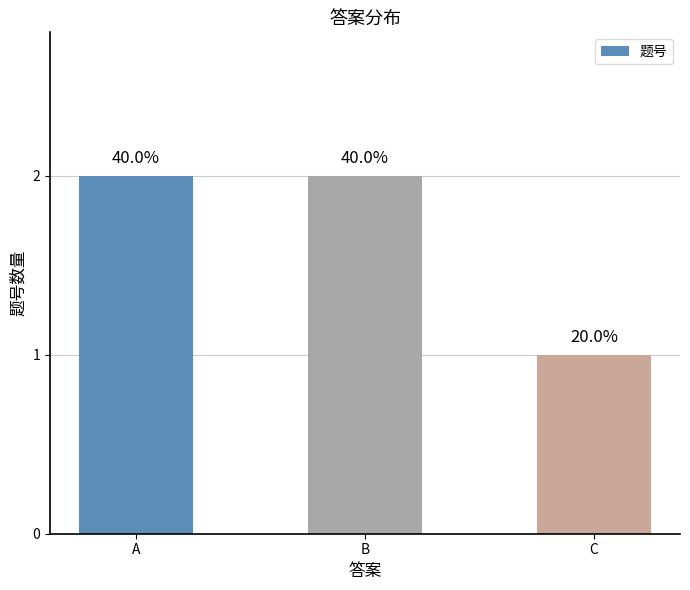

What is the greatest value displayed?

2